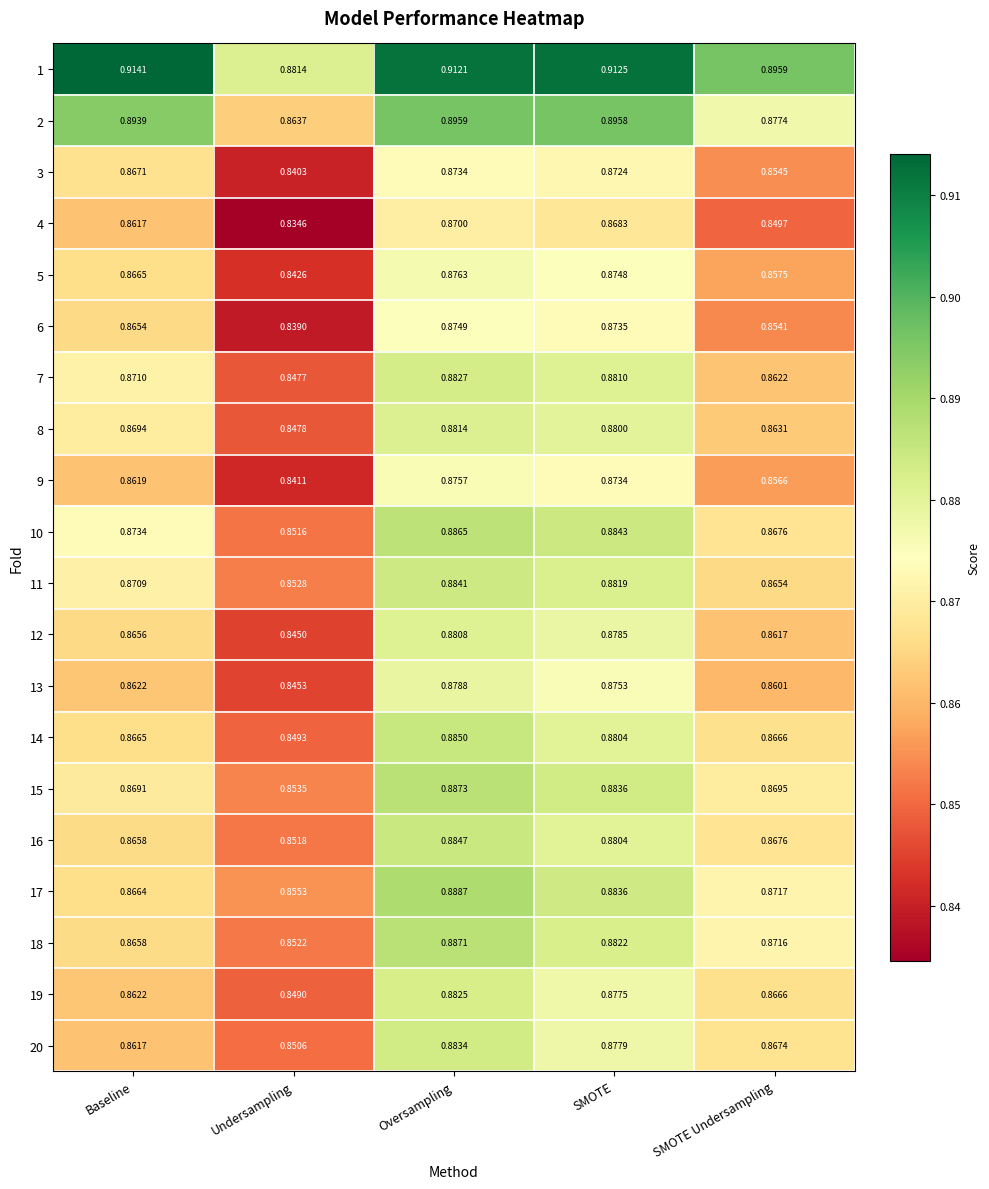

At which category is the sum across all series the highest?

Oversampling